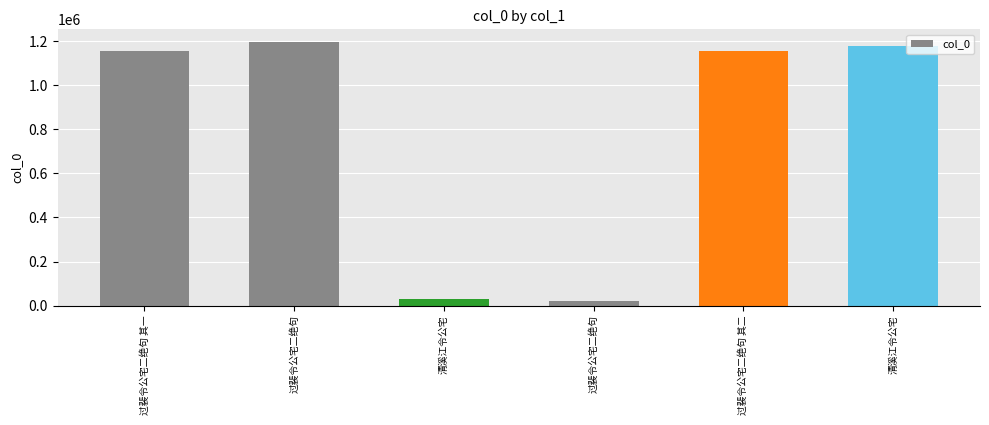

What is the difference between the maximum and minimum values?

1174346